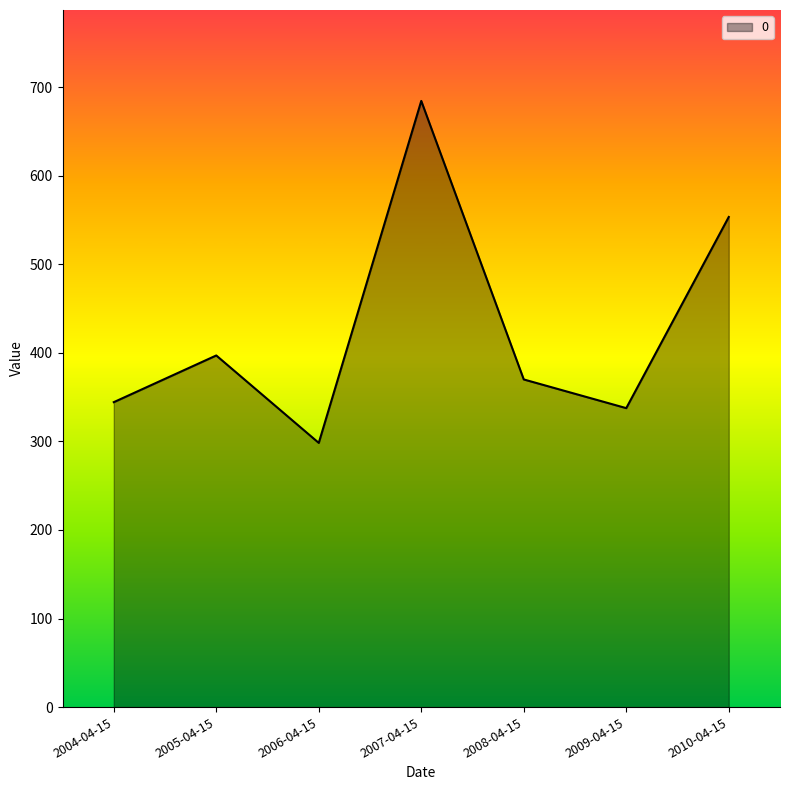

Where does the data first go above 369?

2005-04-15